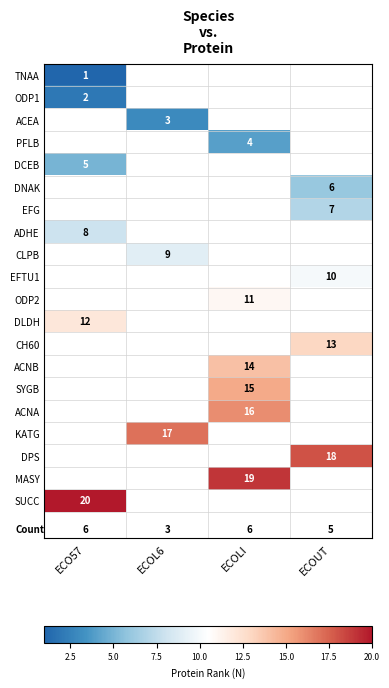

Is it true that MASY equals 6 at ECOLI?

False